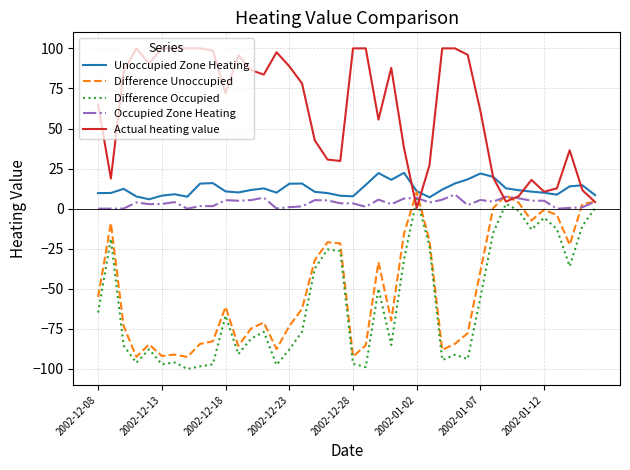

Which series has the largest total across all categories?

Actual heating value